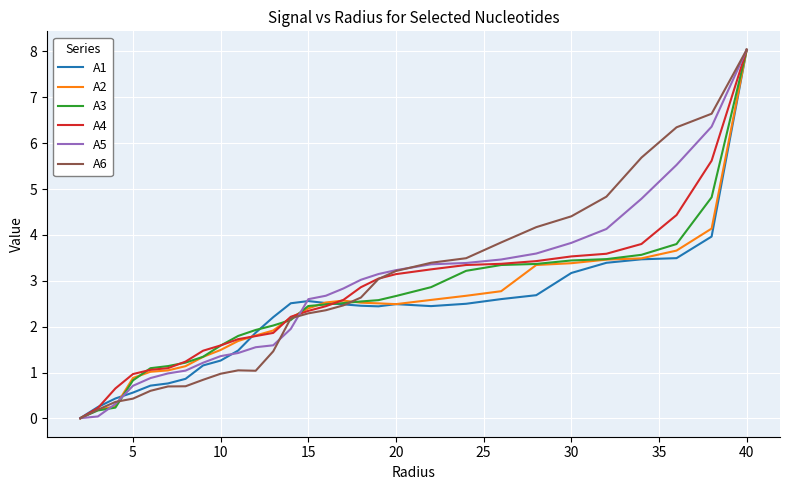

What is the maximum value for A3?

8.0